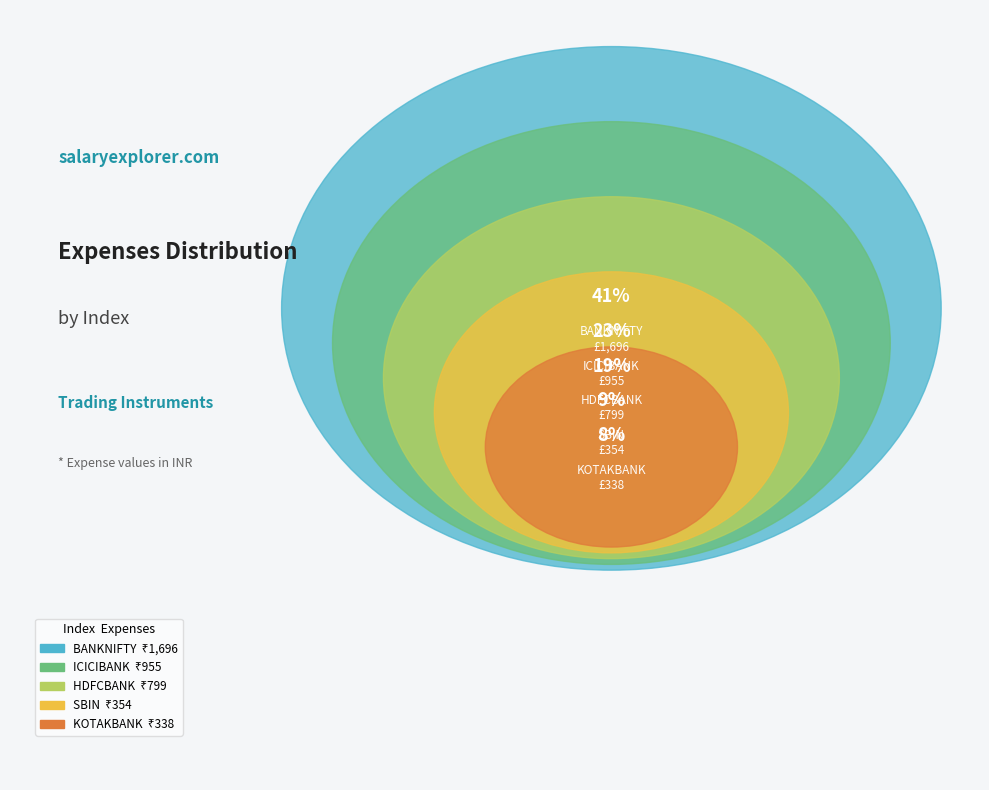

To the nearest percent, what is the difference between the largest and smallest slice percentages?

33%